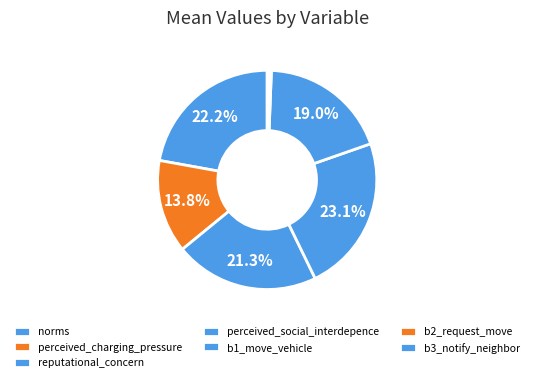

Does b1_move_vehicle represent more than half of the total?

No